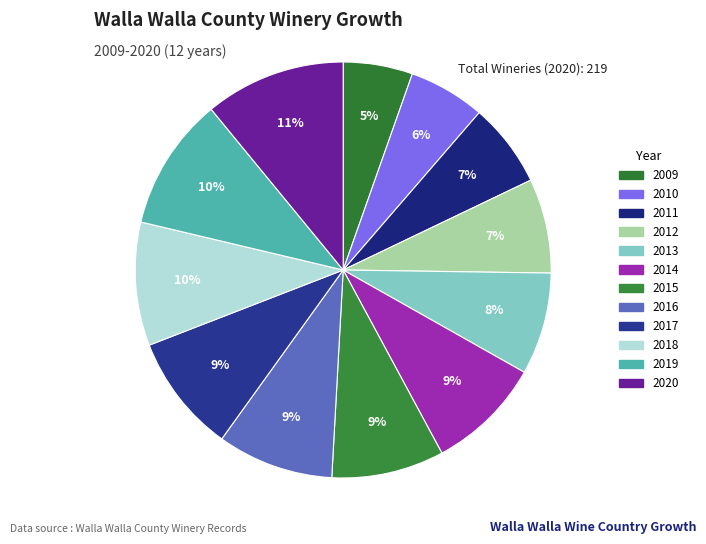

Is there any slice that represents more than half of the pie?

No